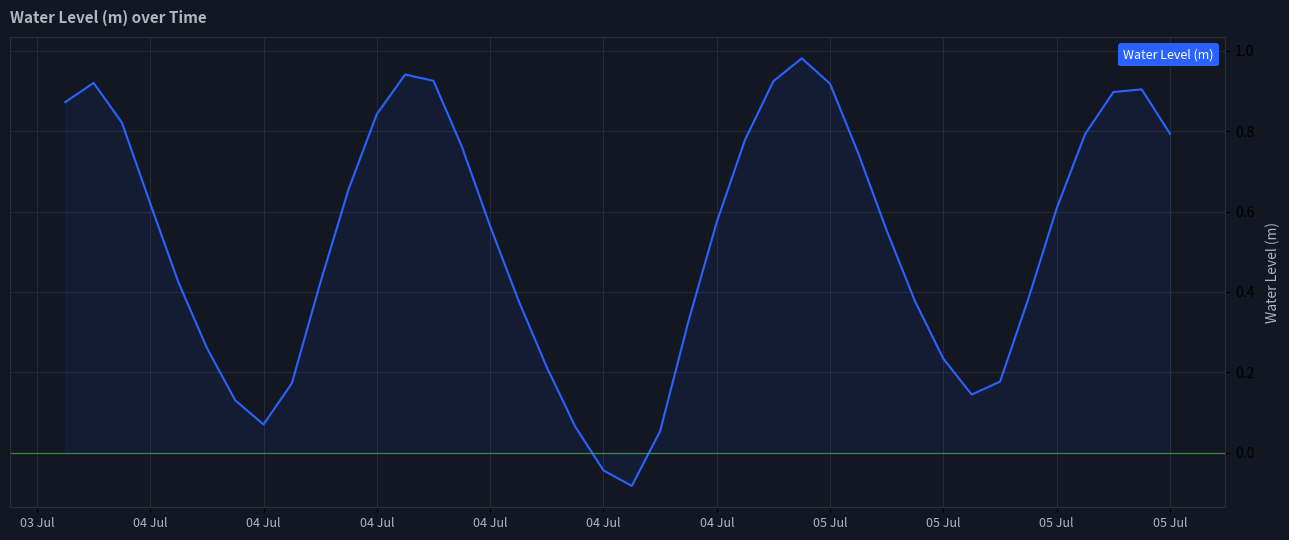

What is the difference between the maximum and minimum values?

1.1